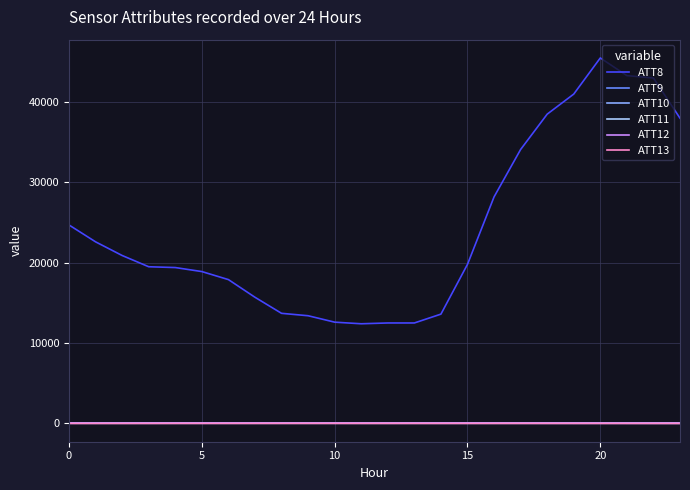

True or false: ATT11 and ATT12 cross at least once.

False